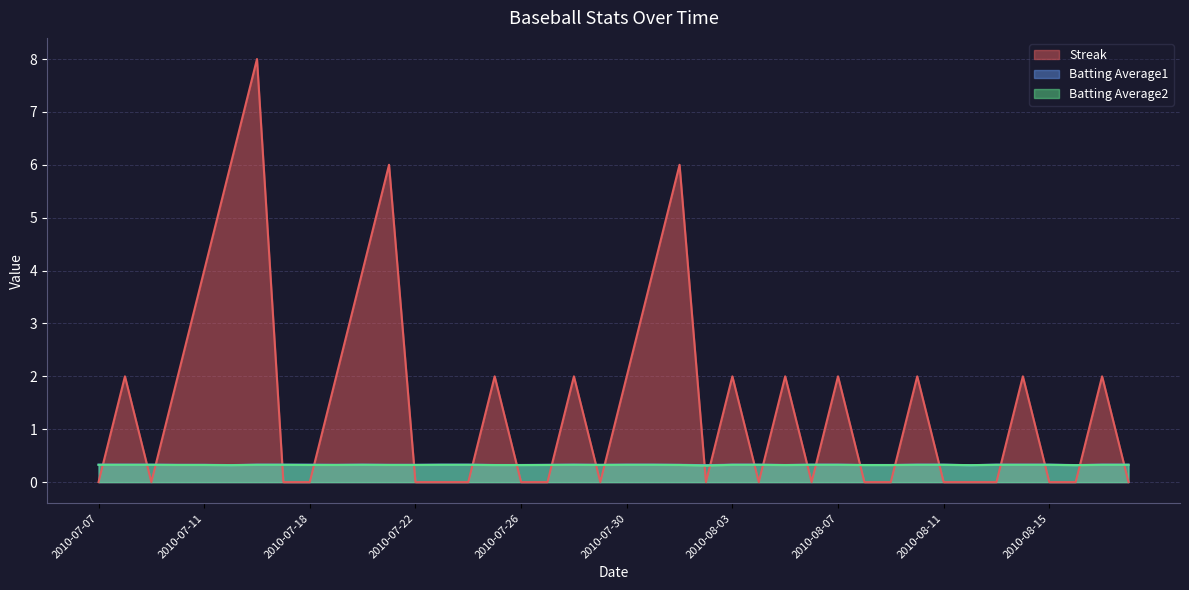

List the labels in order of Streak value, smallest first.

2010-07-07, 2010-07-09, 2010-07-17, 2010-07-18, 2010-07-22, 2010-07-23, 2010-07-24, 2010-07-26, 2010-07-27, 2010-07-29, 2010-08-02, 2010-08-04, 2010-08-06, 2010-08-08, 2010-08-09, 2010-08-11, 2010-08-12, 2010-08-13, 2010-08-15, 2010-08-16, 2010-08-18, 2010-07-08, 2010-07-10, 2010-07-19, 2010-07-25, 2010-07-28, 2010-07-30, 2010-08-03, 2010-08-05, 2010-08-07, 2010-08-10, 2010-08-14, 2010-08-17, 2010-07-11, 2010-07-20, 2010-07-31, 2010-07-15, 2010-07-21, 2010-08-01, 2010-07-16